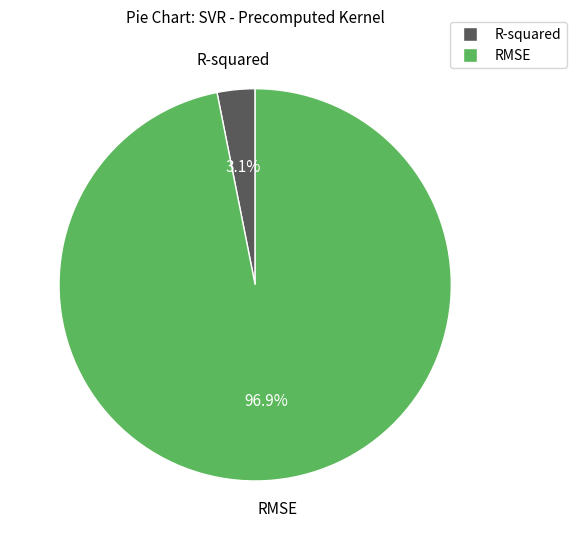

Which slice represents more than half of the pie?

RMSE